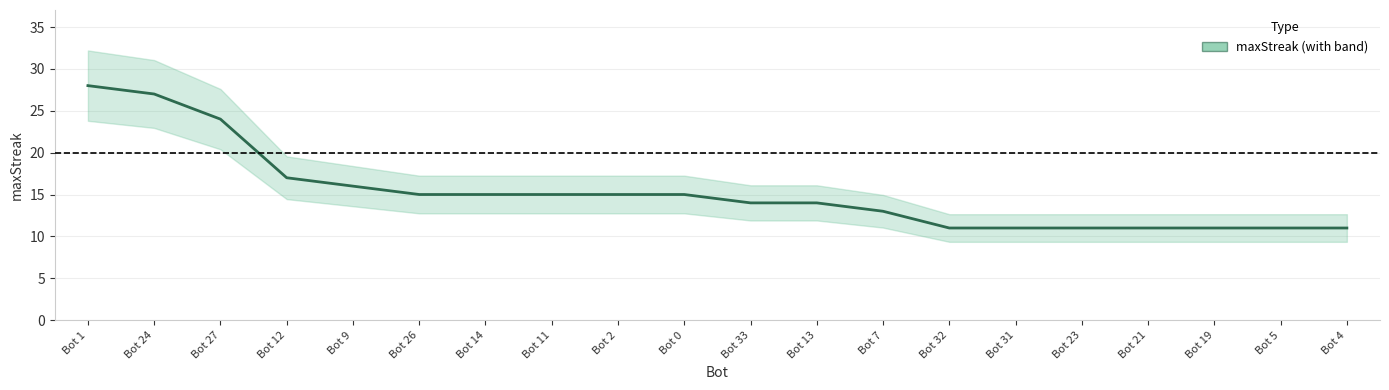

List the labels in order of value, largest first.

Bot 1, Bot 24, Bot 27, Bot 12, Bot 9, Bot 26, Bot 14, Bot 11, Bot 2, Bot 0, Bot 33, Bot 13, Bot 7, Bot 32, Bot 31, Bot 23, Bot 21, Bot 19, Bot 5, Bot 4